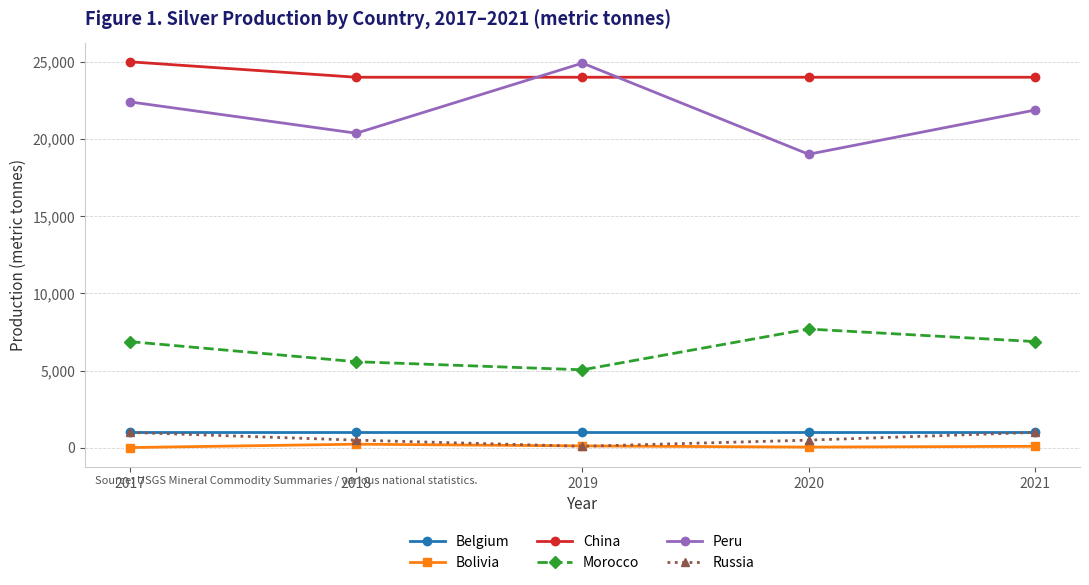

What is the minimum value shown in the chart?

20